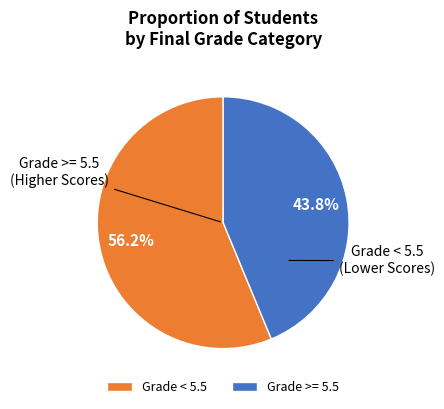

What is the ratio of the value at Grade >= 5.5 to the value at Grade < 5.5?

0.8